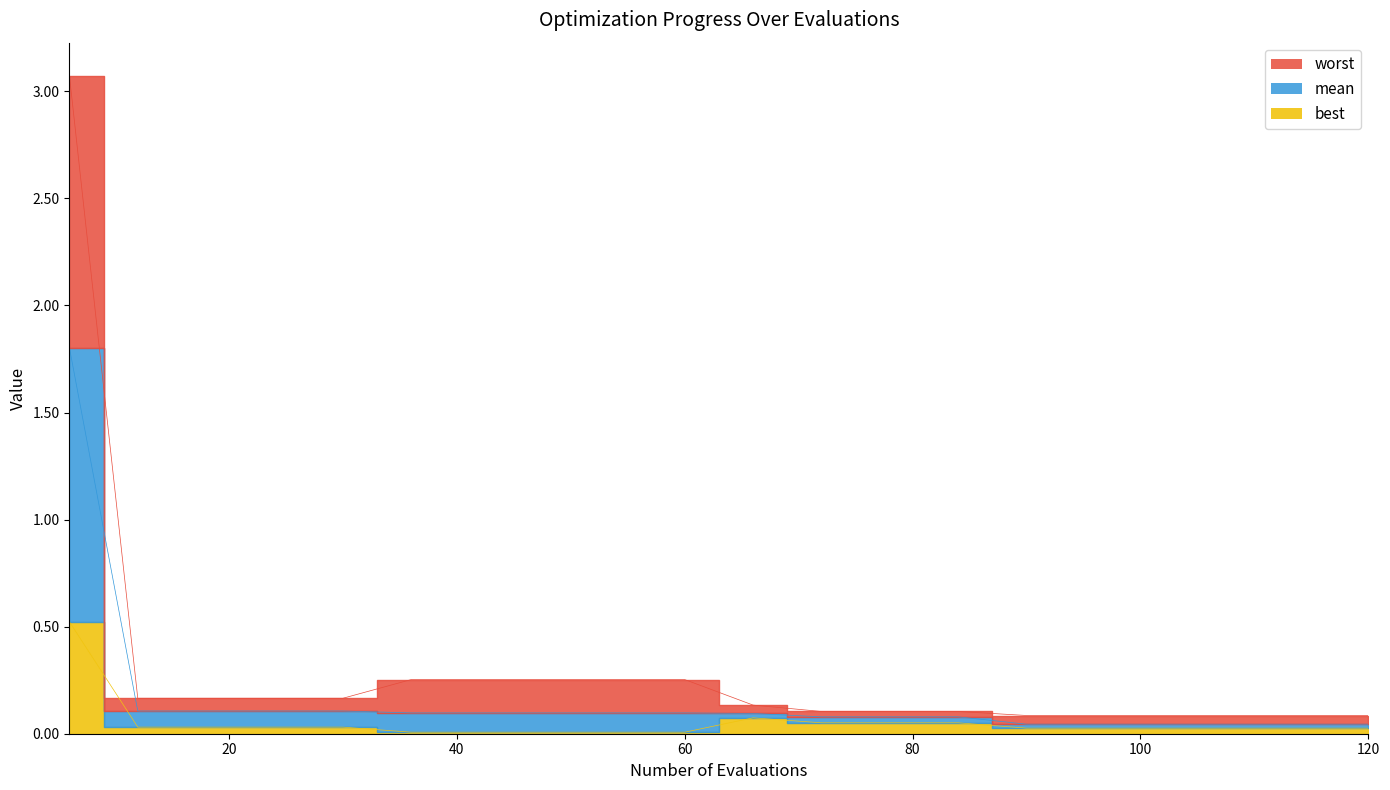

The value of mean at 24 is 0.1. True or false?

True